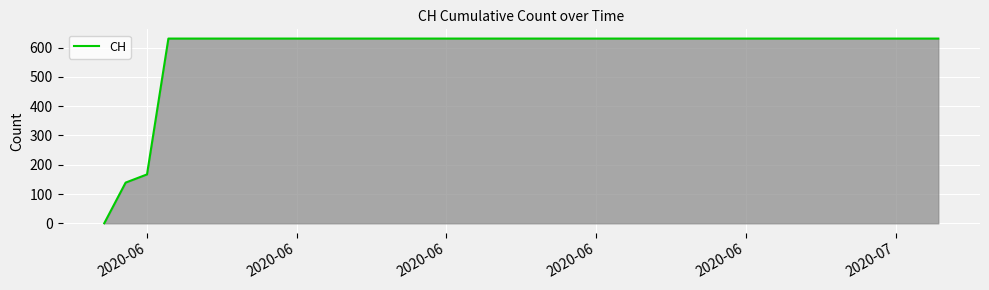

What is the difference between the maximum and minimum values?

631